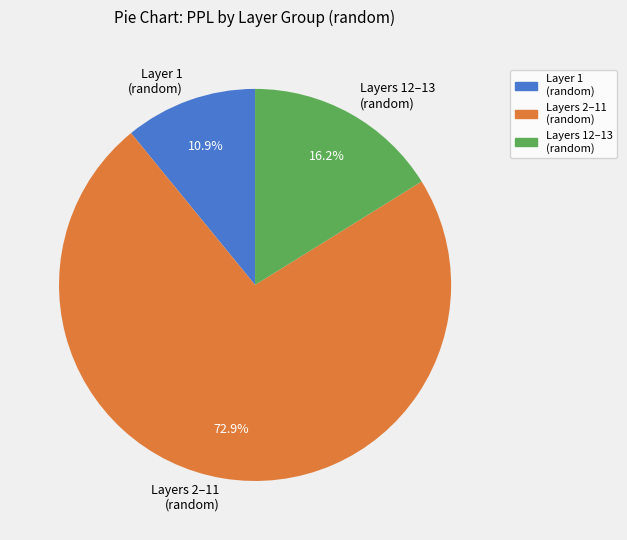

Is there any slice that represents more than half of the pie?

Yes